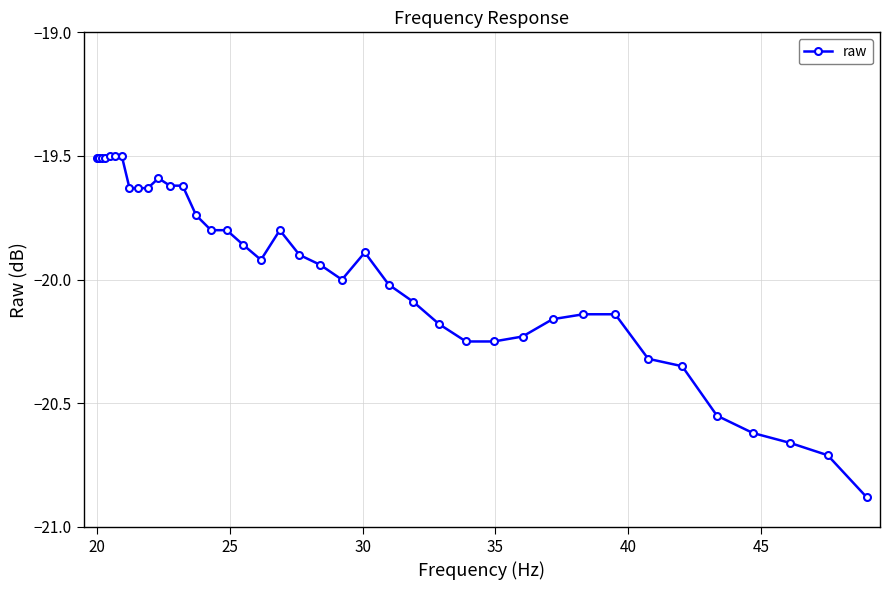

True or false: the data has more than 1 interior local peaks.

True